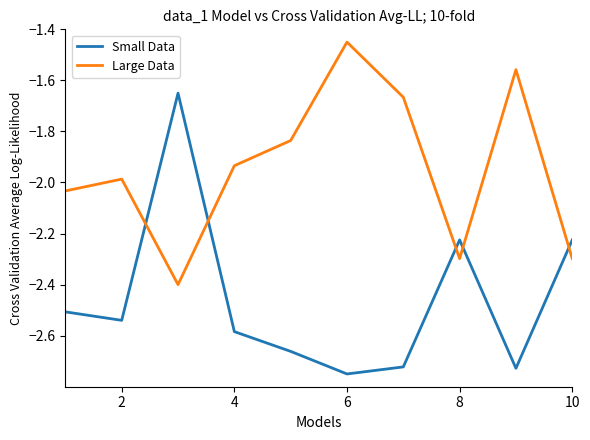

How many intersections are there between Small Data and Large Data?

5